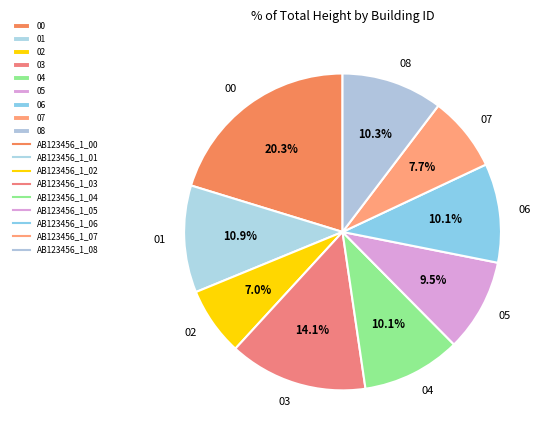

To the nearest percent, what is the difference between the largest and smallest slice percentages?

13%